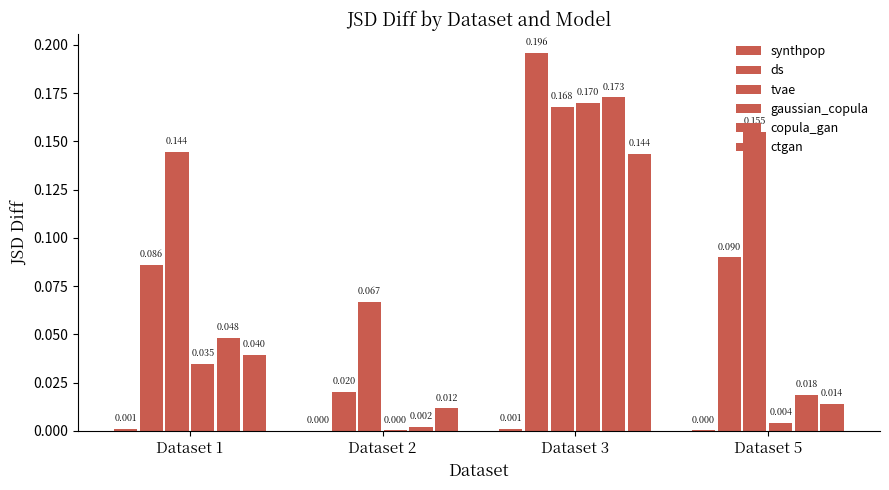

How many groups of bars are there?

4